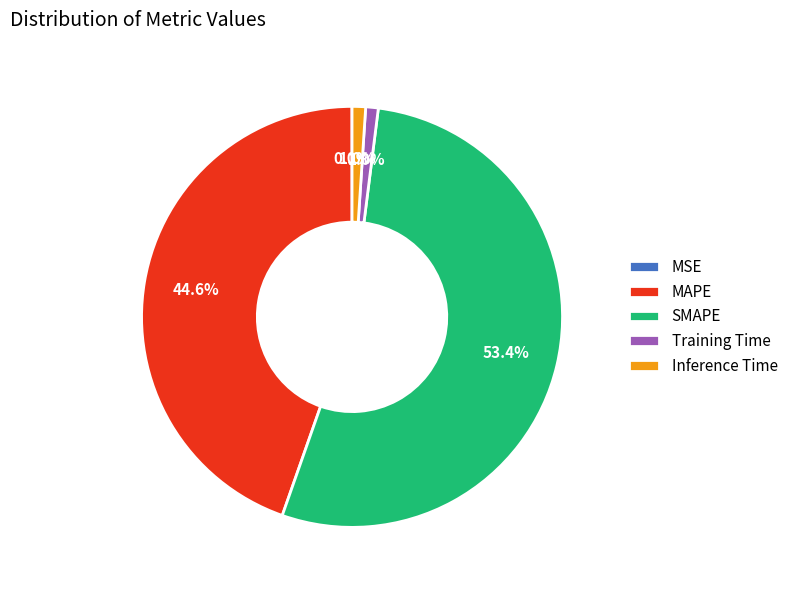

Does any single category account for the majority?

Yes